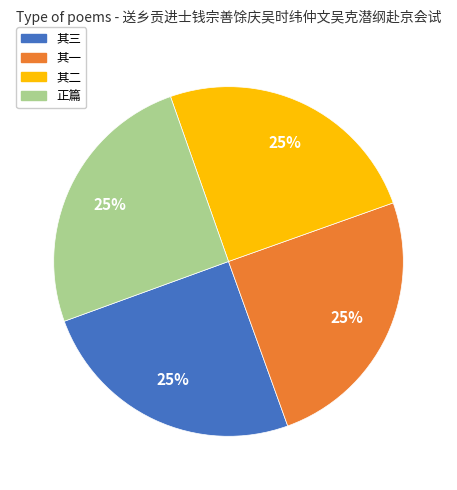

Is there a majority slice in this chart?

No